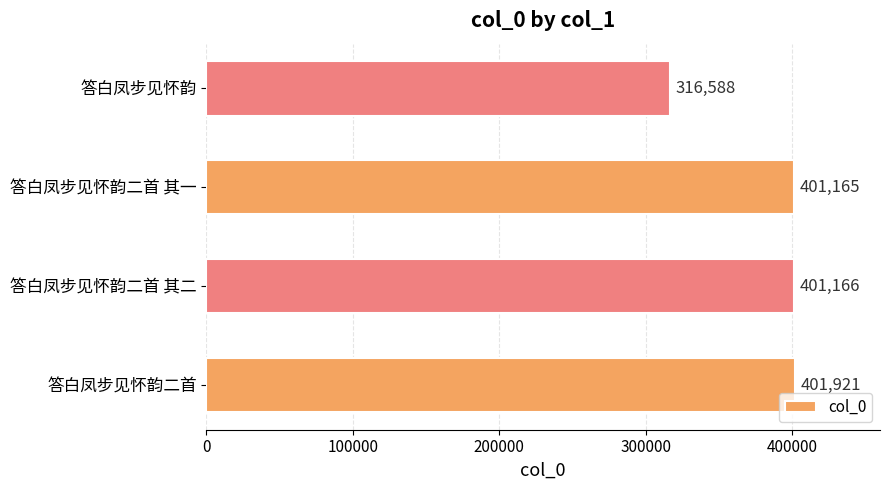

Rank the categories by value from lowest to highest.

答白凤步见怀韵, 答白凤步见怀韵二首 其一, 答白凤步见怀韵二首 其二, 答白凤步见怀韵二首